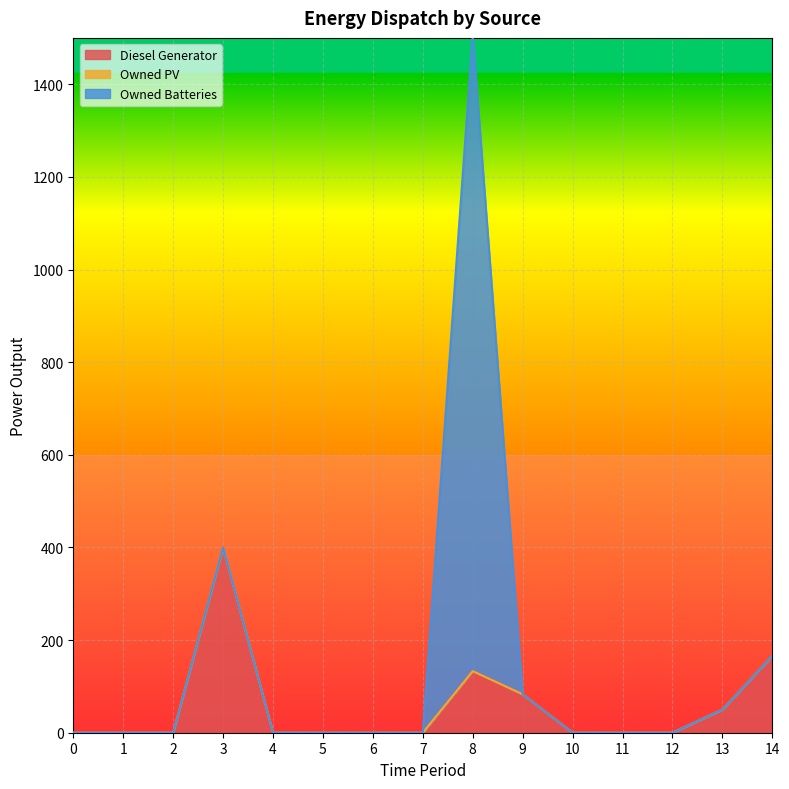

At how many categories does at least one series exceed 1269?

1